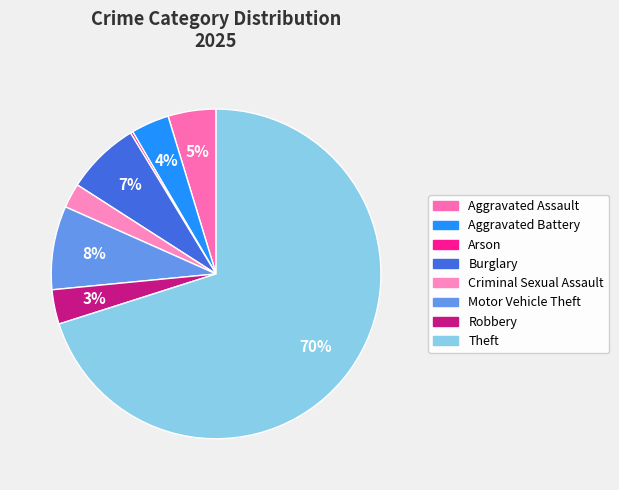

True or false: Burglary accounts for 7% of the total.

True